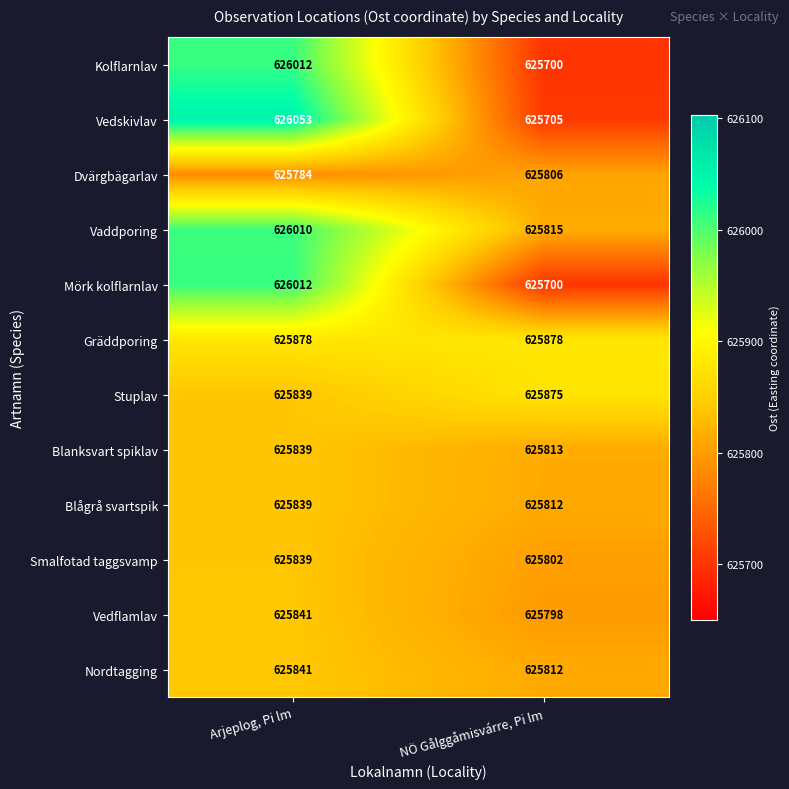

True or false: Smalfotad taggsvamp has a value of 625802 at NÖ Gålggåmisvárre, Pi lm.

True